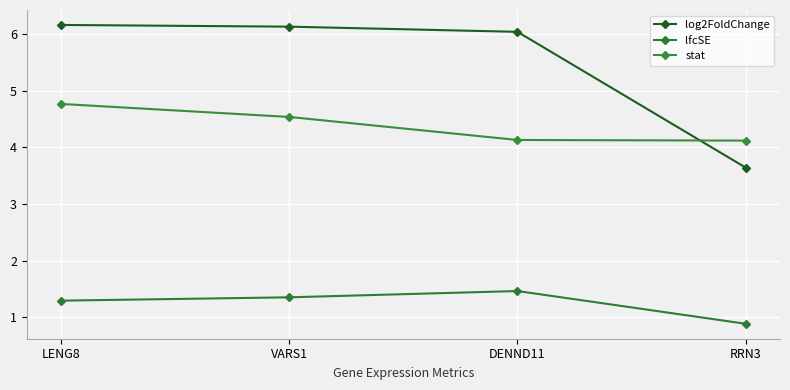

How many values in the log2FoldChange series exceed 6?

3